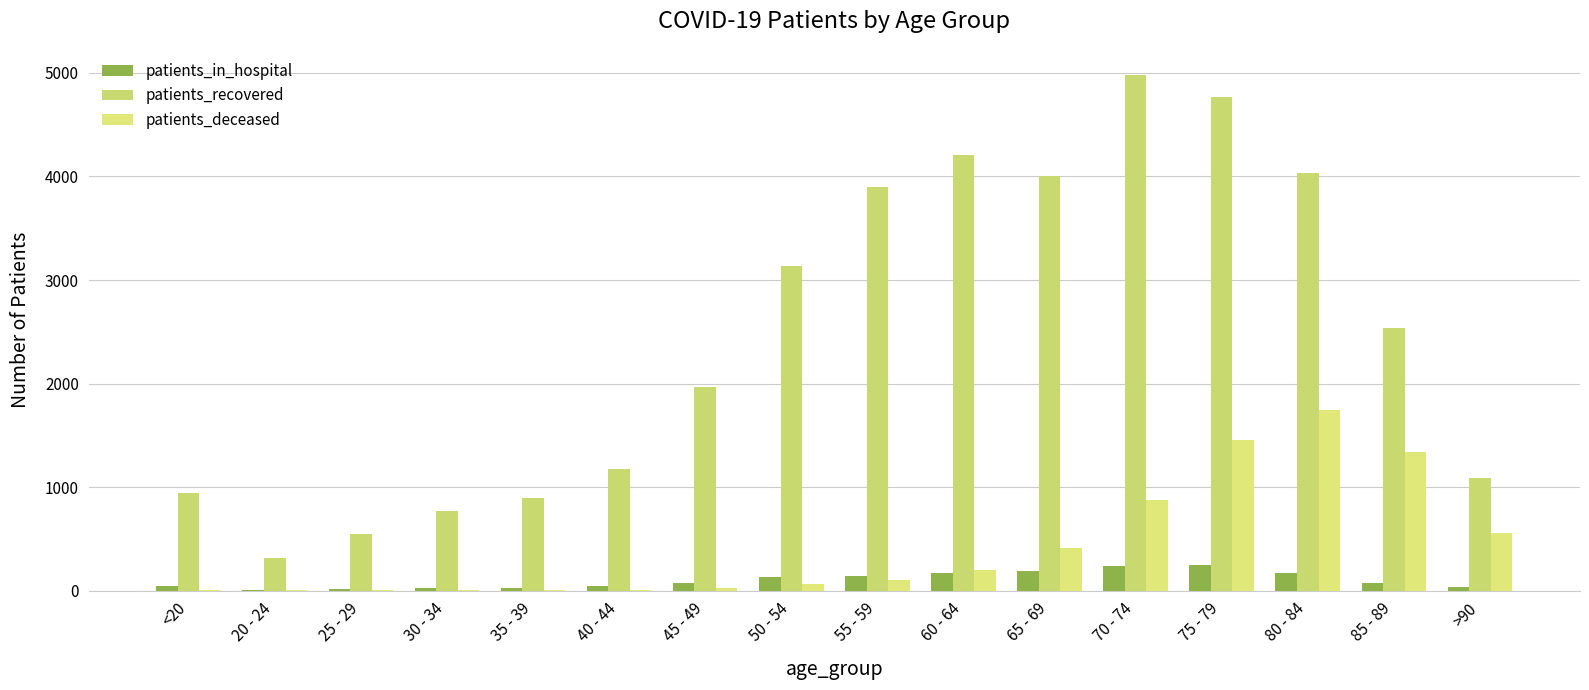

What is the difference between the patients_in_hospital values at 65 - 69 and 85 - 89?

114